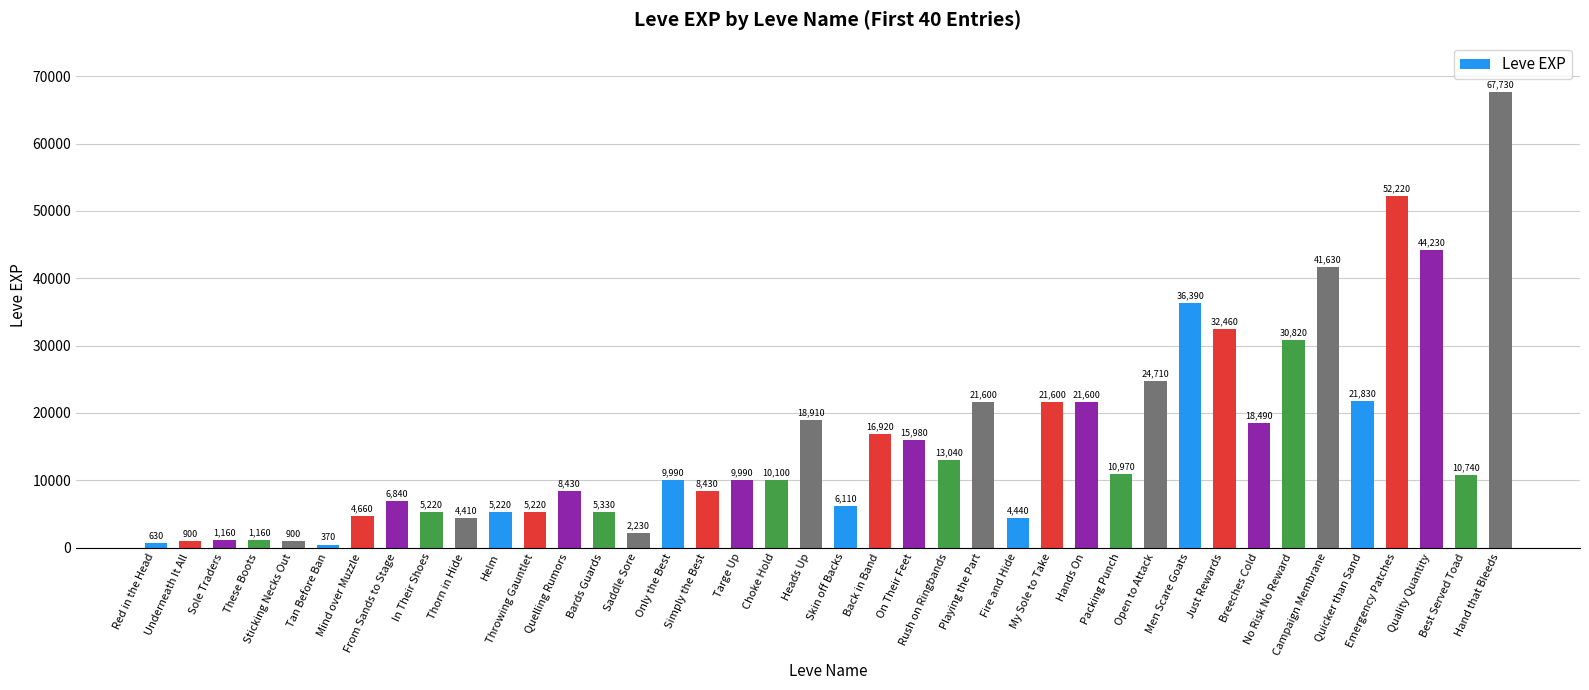

What is the difference between the maximum and minimum values?

67360